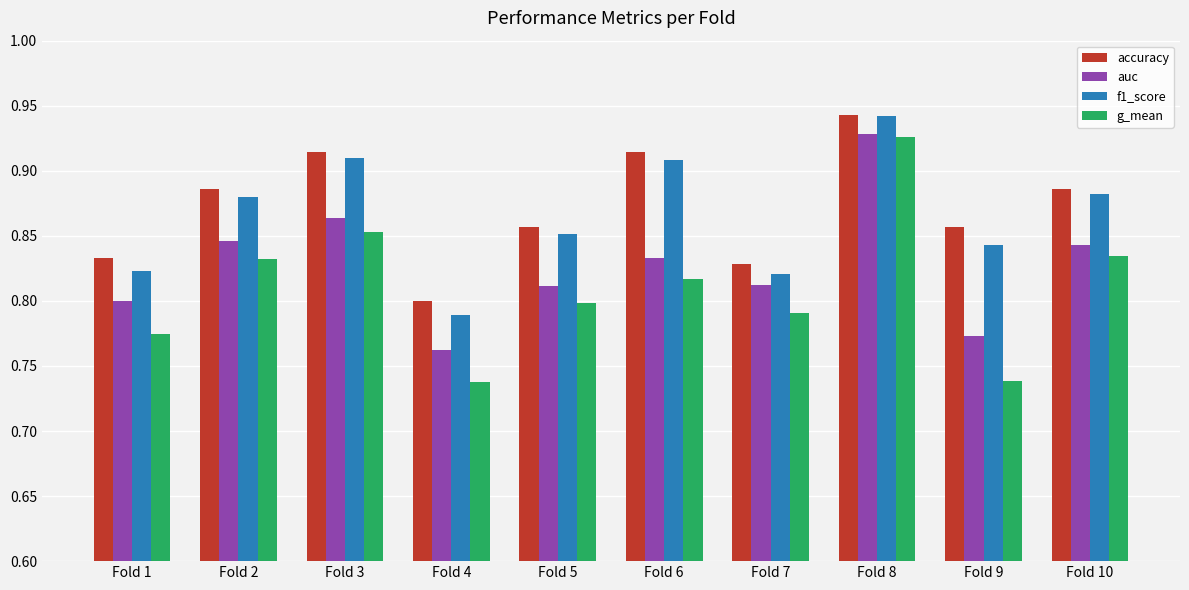

At which label does f1_score reach its peak?

Fold 8